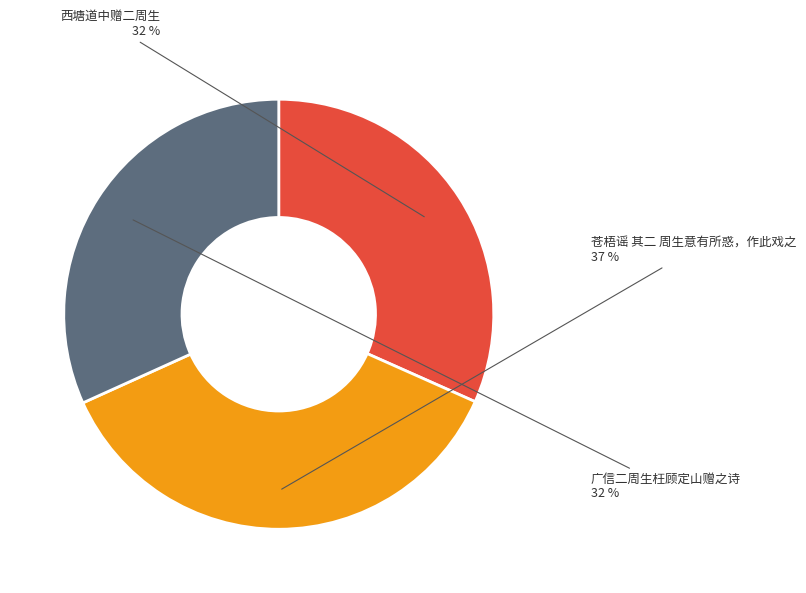

Does any single category account for the majority?

No